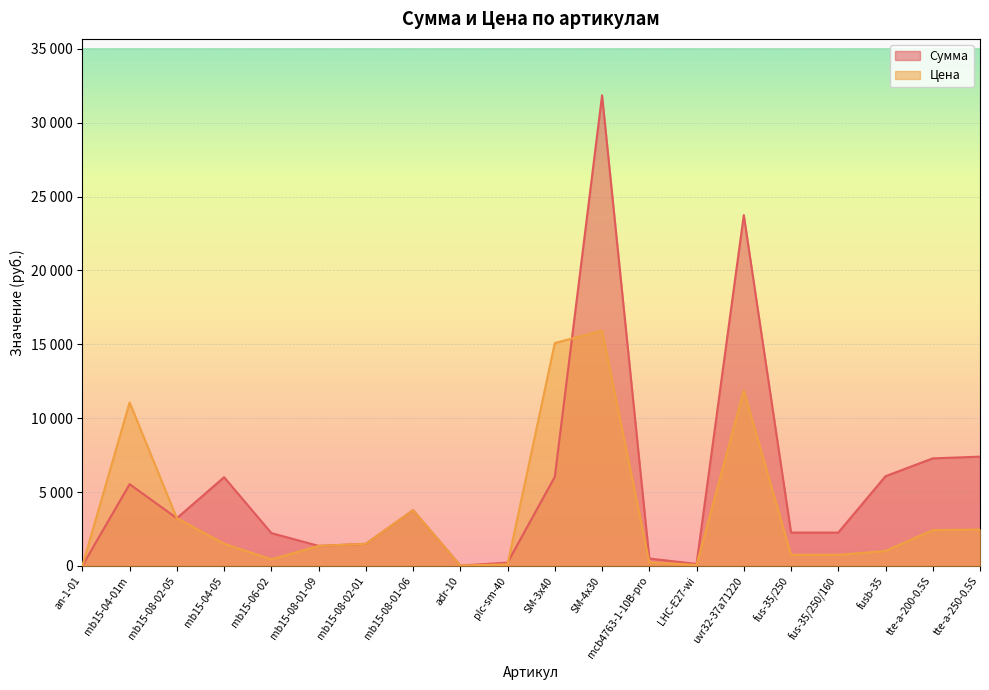

Is it true that Цена equals 752.8 at fus-35/250?

True